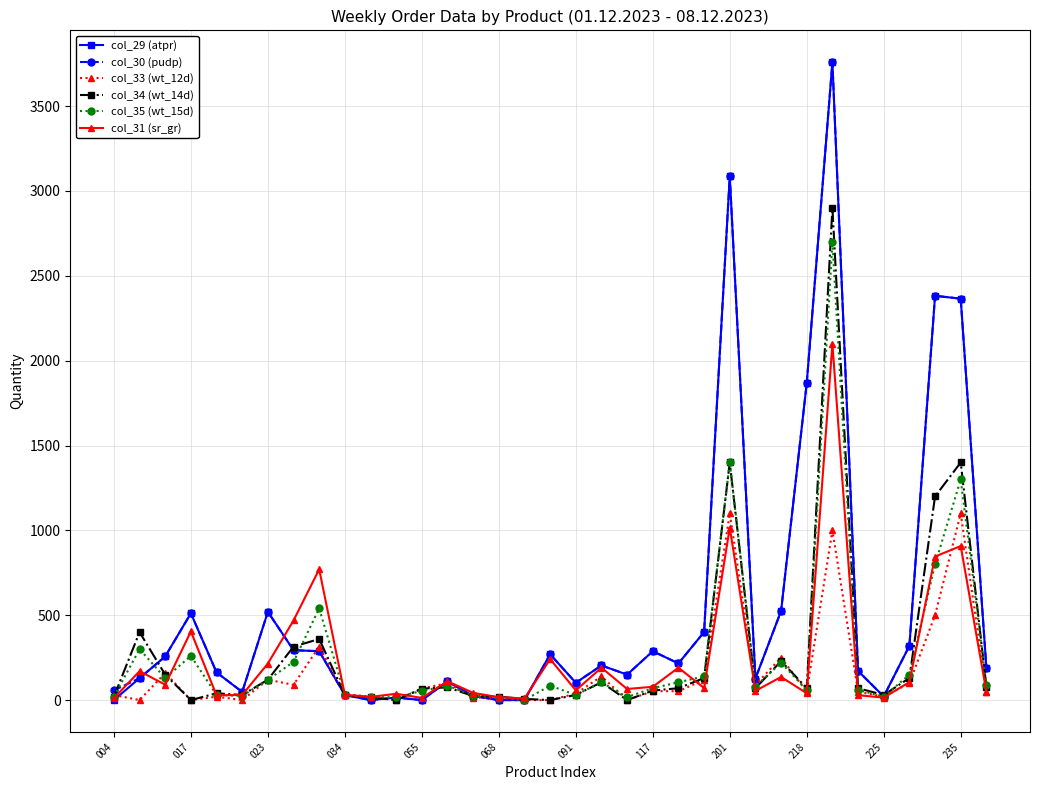

How many distinct data groups are displayed?

6